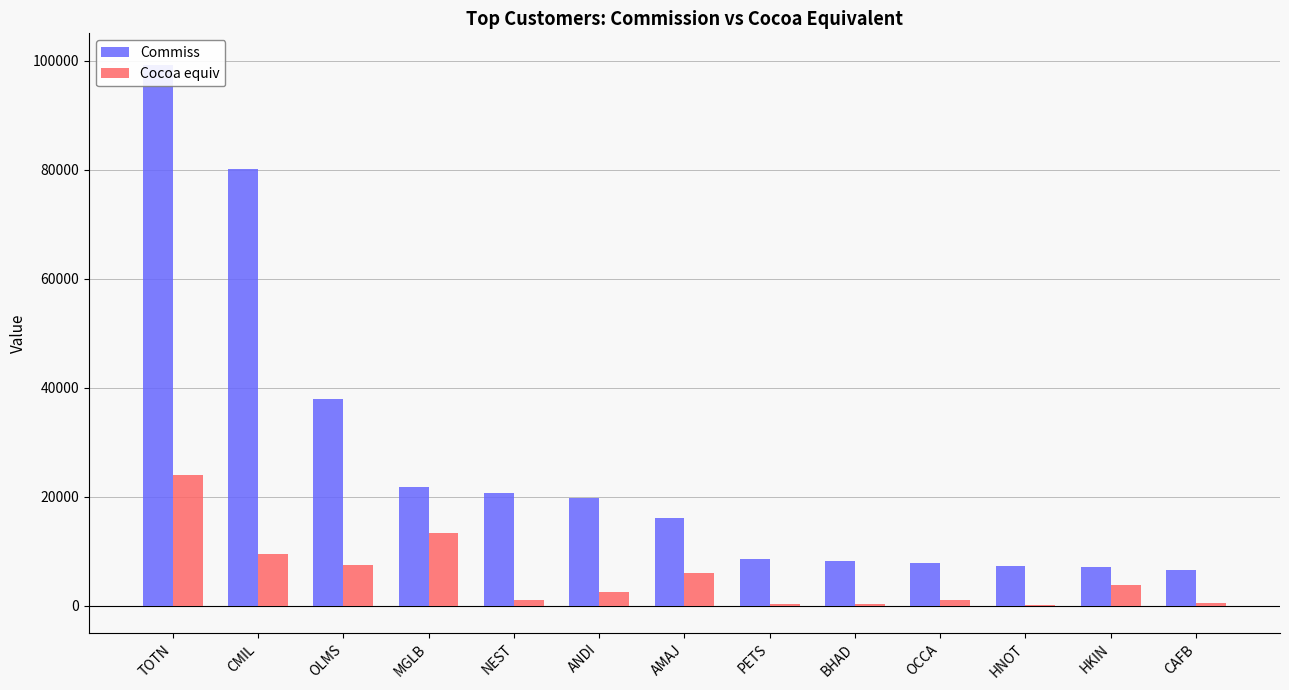

What is the difference between the Cocoa equiv values at HNOT and CAFB?

277.5